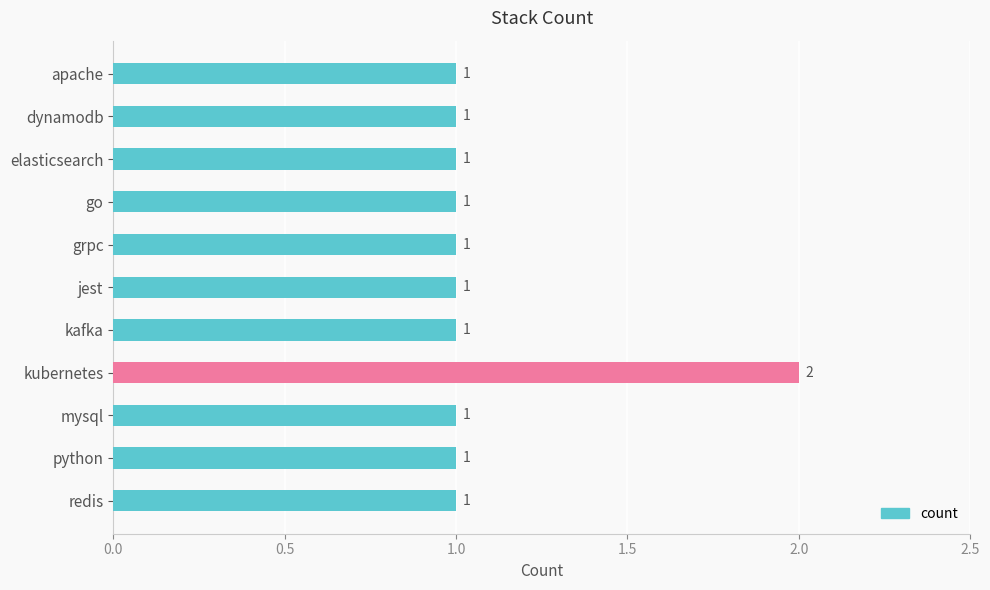

How many values are between 1 and 2?

11